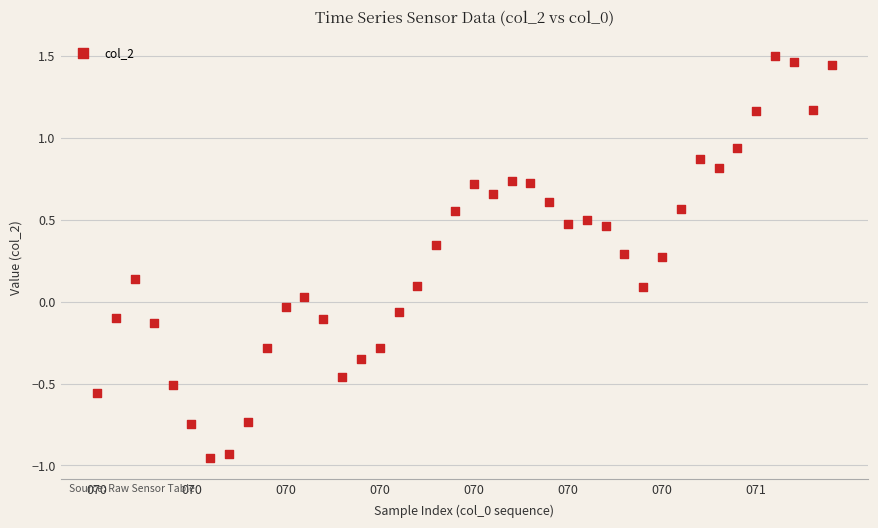

What is the range of Y values (max minus min)?

2.5